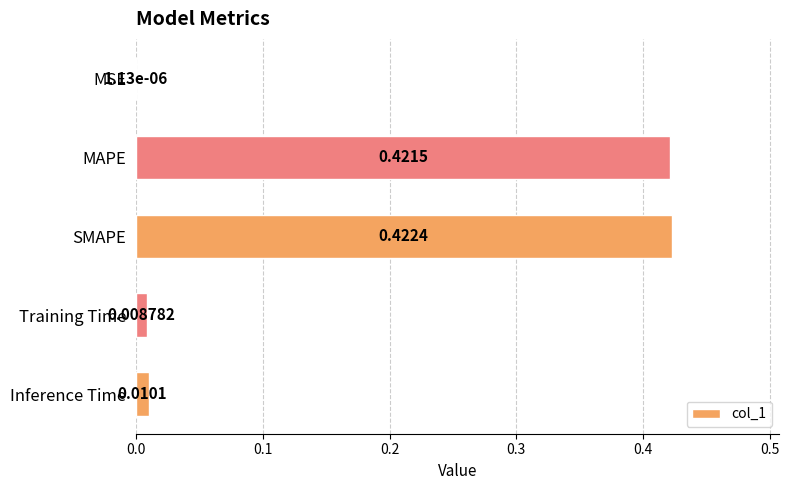

Are the bars horizontal?

Yes